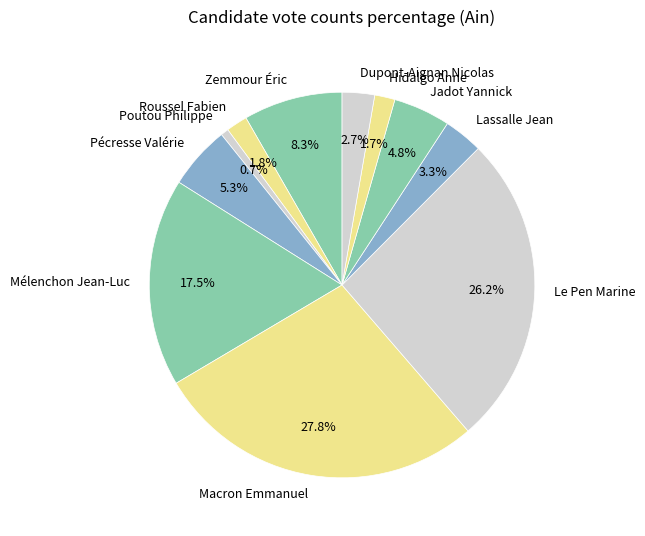

True or false: Le Pen Marine accounts for 14% of the total.

False